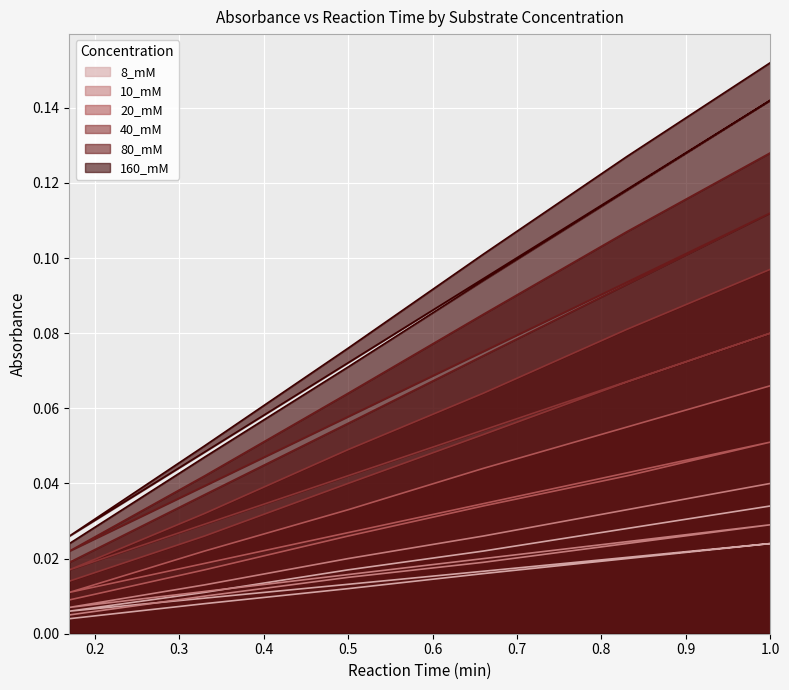

How many interior local peaks does the 10_mM series have?

1